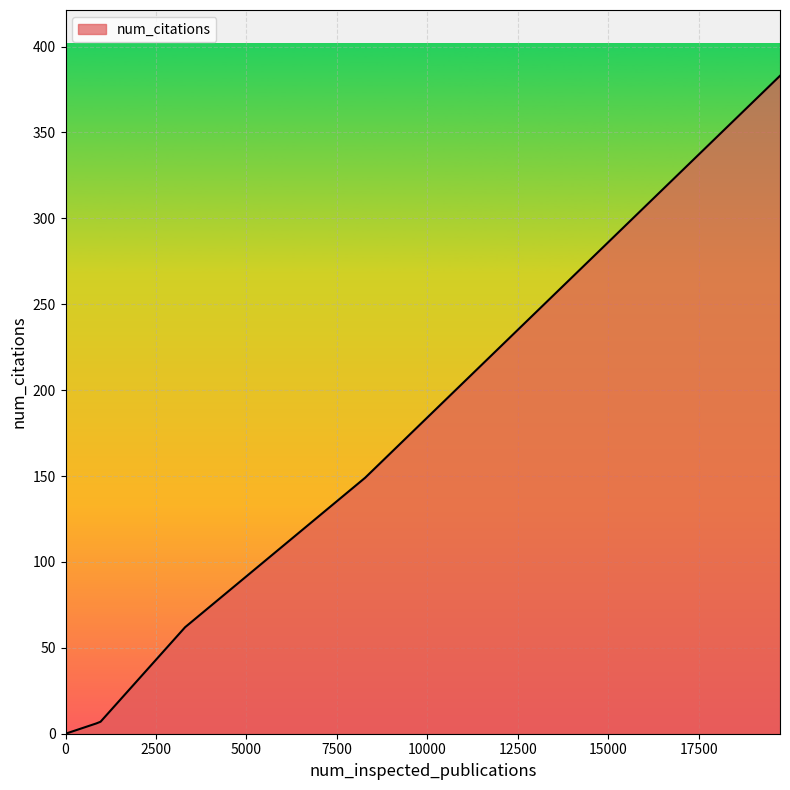

What is the greatest value displayed?

383